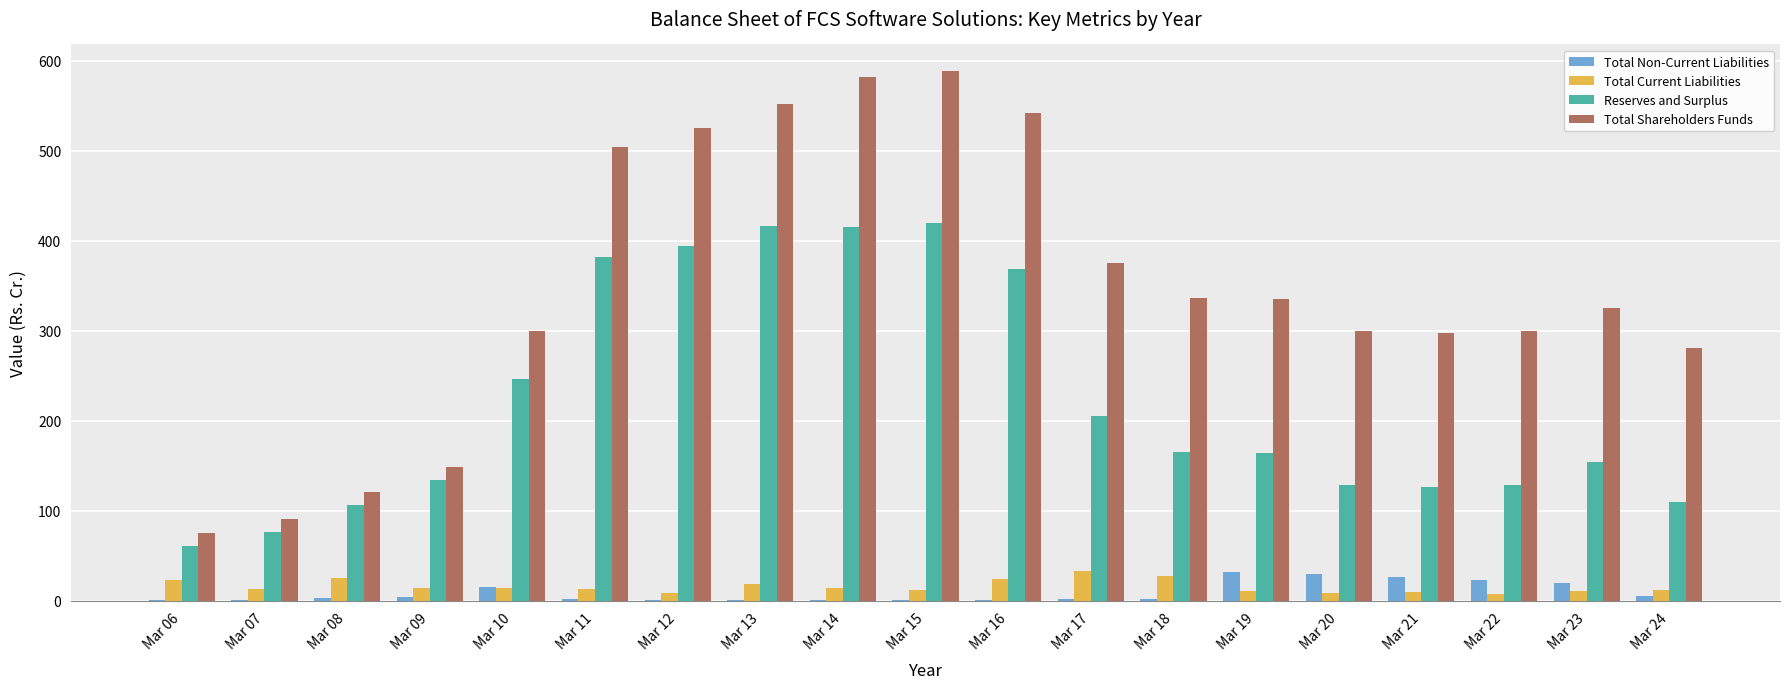

Is it true that Total Shareholders Funds equals 587.5 at Mar 19?

False